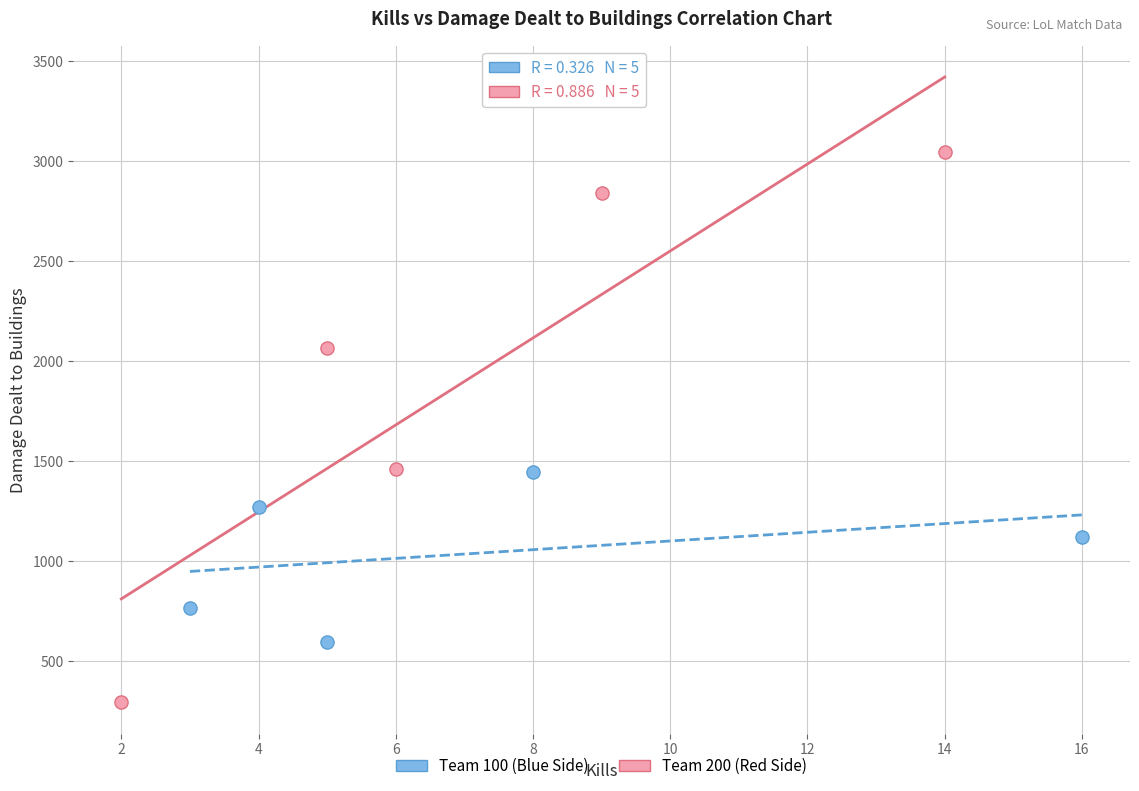

Which series has the widest spread of Y values?

Team 200 (Red Side)